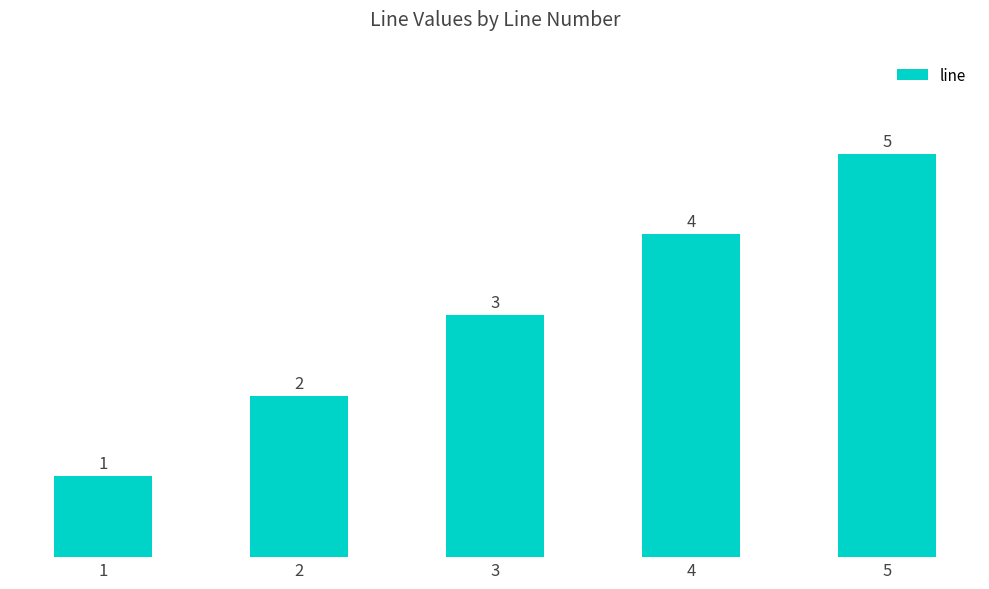

At which label is the value closest to 3?

3